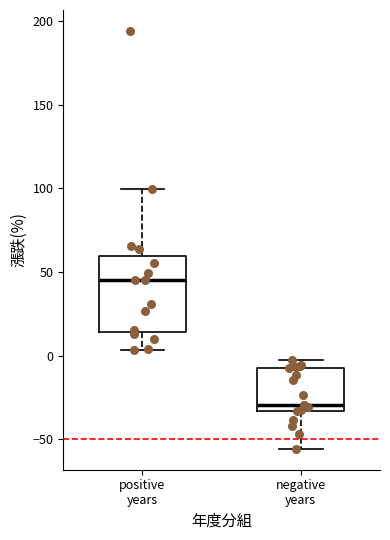

Reading left to right, transcribe this box plot: for each box, give where its median line is, the range the box spans, and where its two whiskers end, as read against the y-axis. The values are not printed on the chart, so give them approximately, as read against the axis.

positive years: median 45, box 15 to 60, whiskers 5 to 100
negative years: median -30, box -35 to -10, whiskers -55 to 0